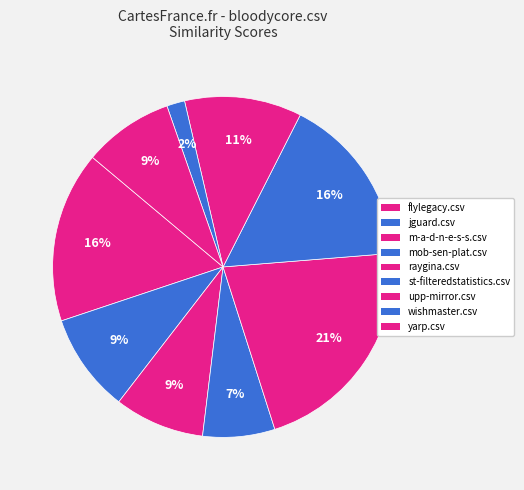

Between m-a-d-n-e-s-s.csv and wishmaster.csv, which is larger?

m-a-d-n-e-s-s.csv